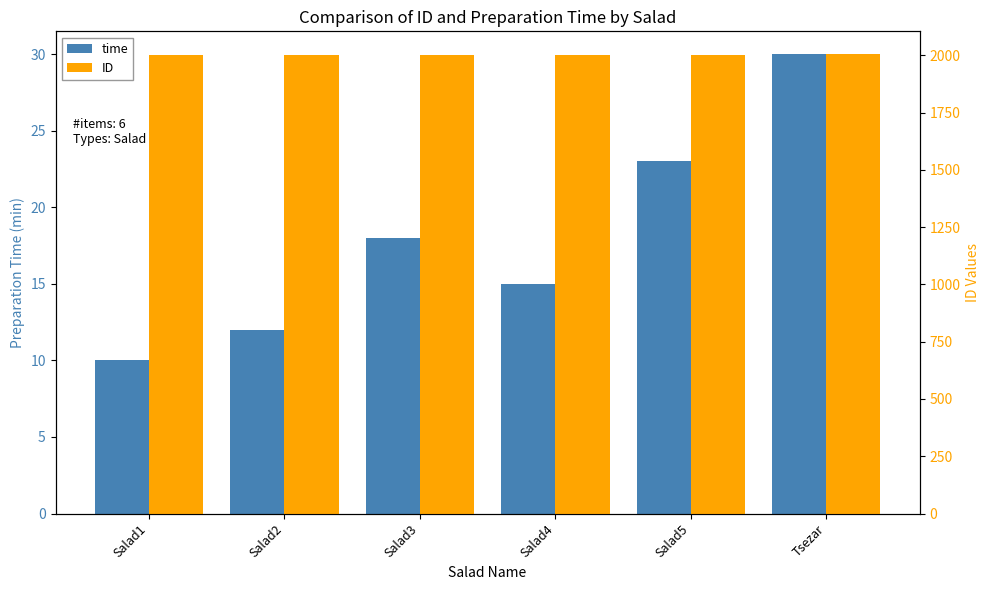

What is the value of the ID bar at the 1st from the left?

2000